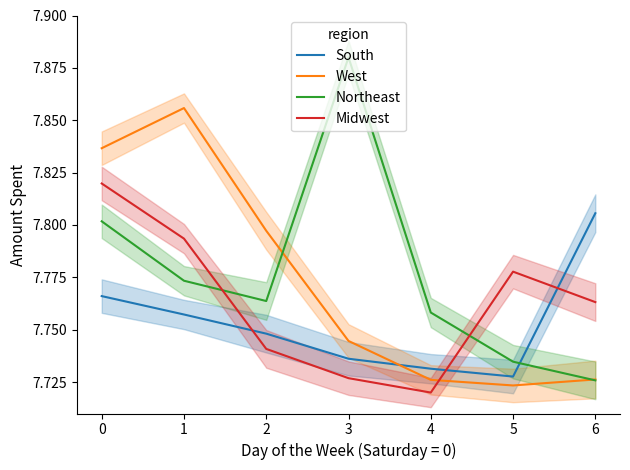

True or false: Northeast and Midwest intersect in this chart.

True